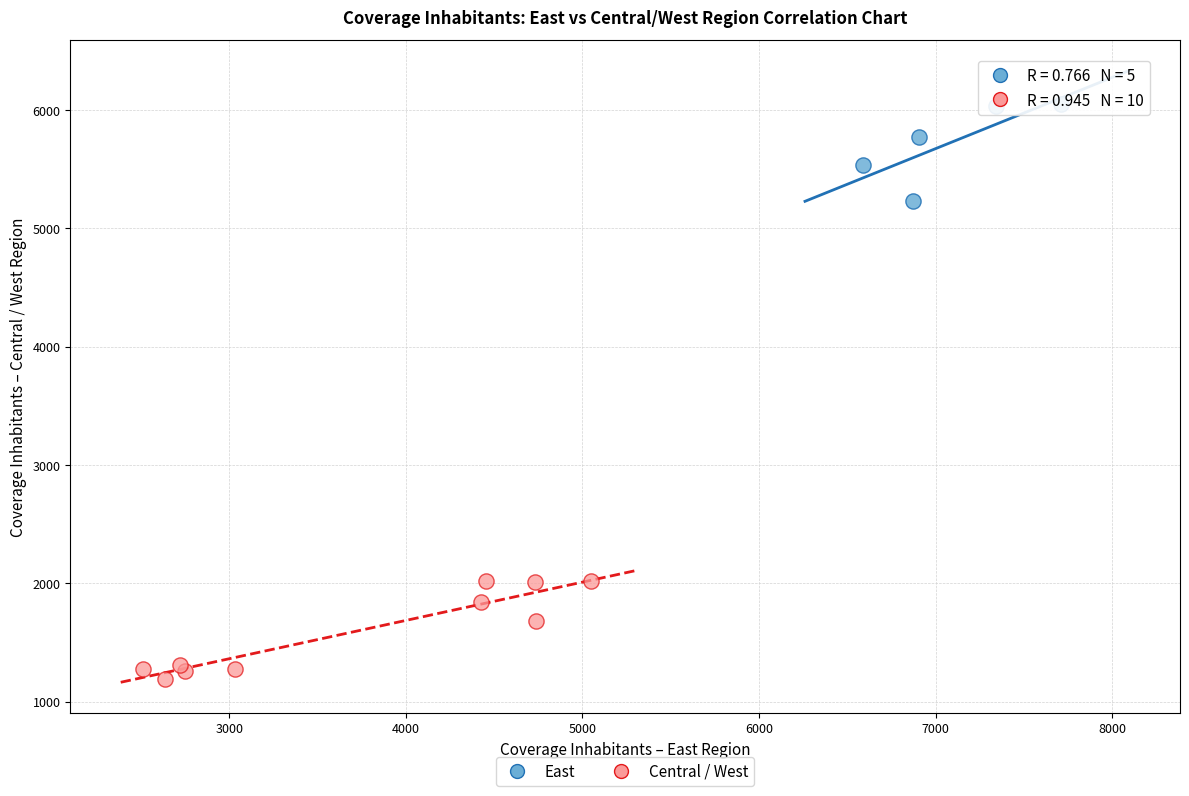

Which series contains the highest Y value?

East